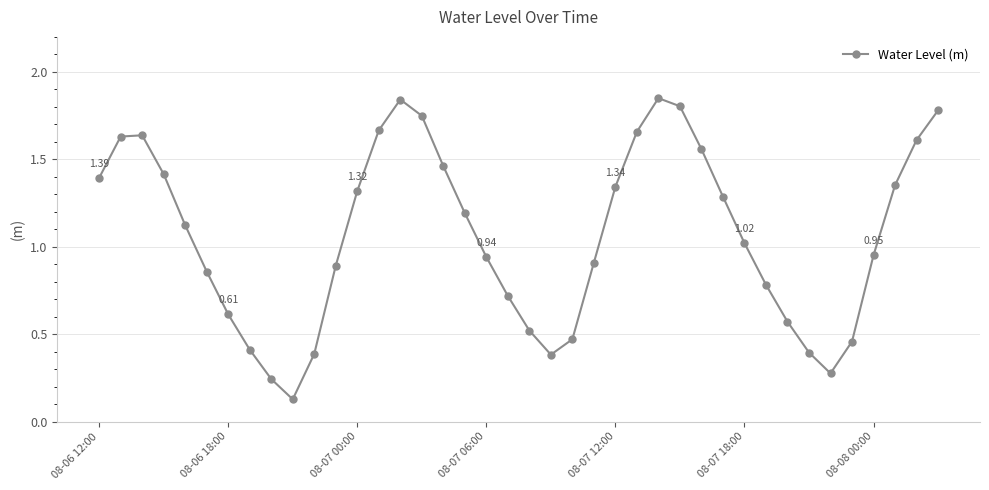

What is the sum of all values?

42.6